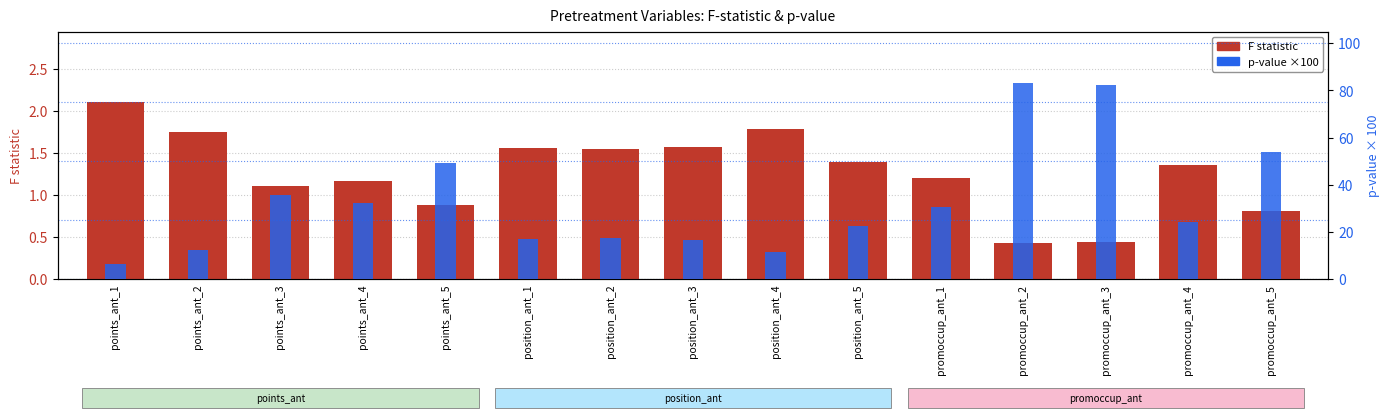

Which has a higher value, position_ant_1 or promoccup_ant_4?

position_ant_1